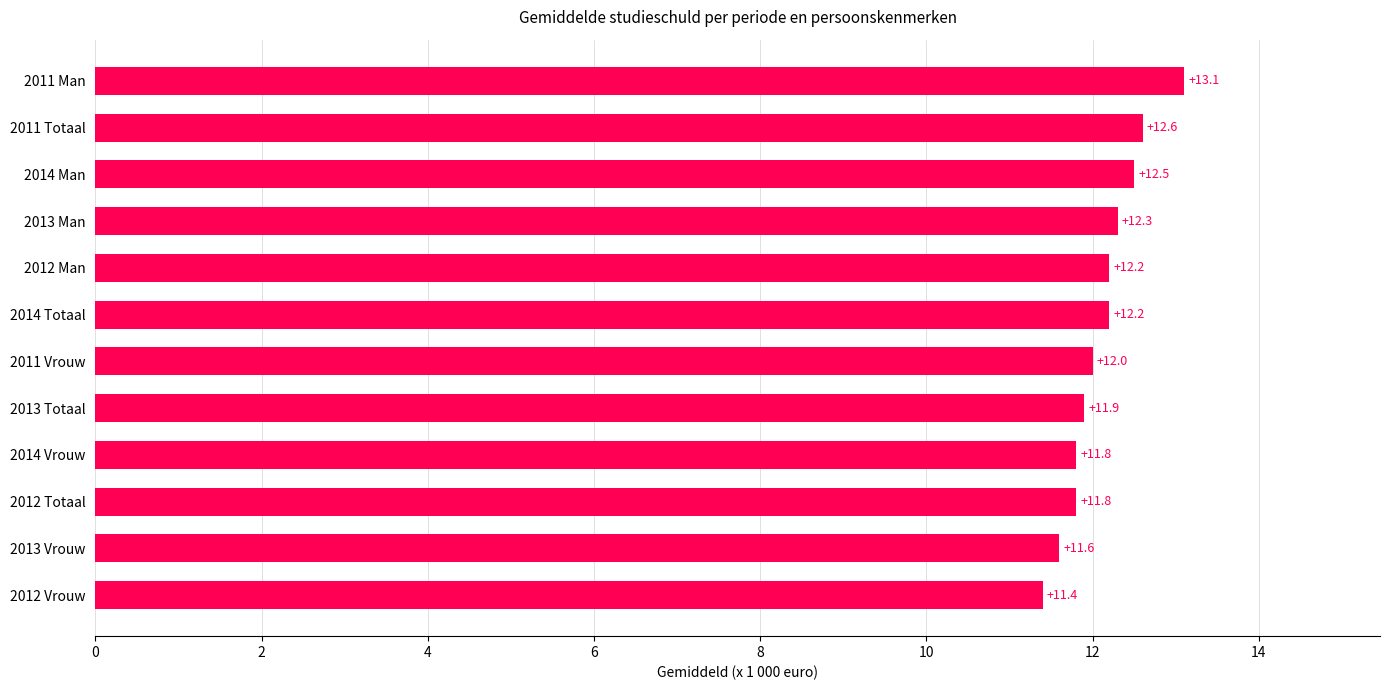

The chart shows a value of 11.8 at 2014 Vrouw. True or false?

True